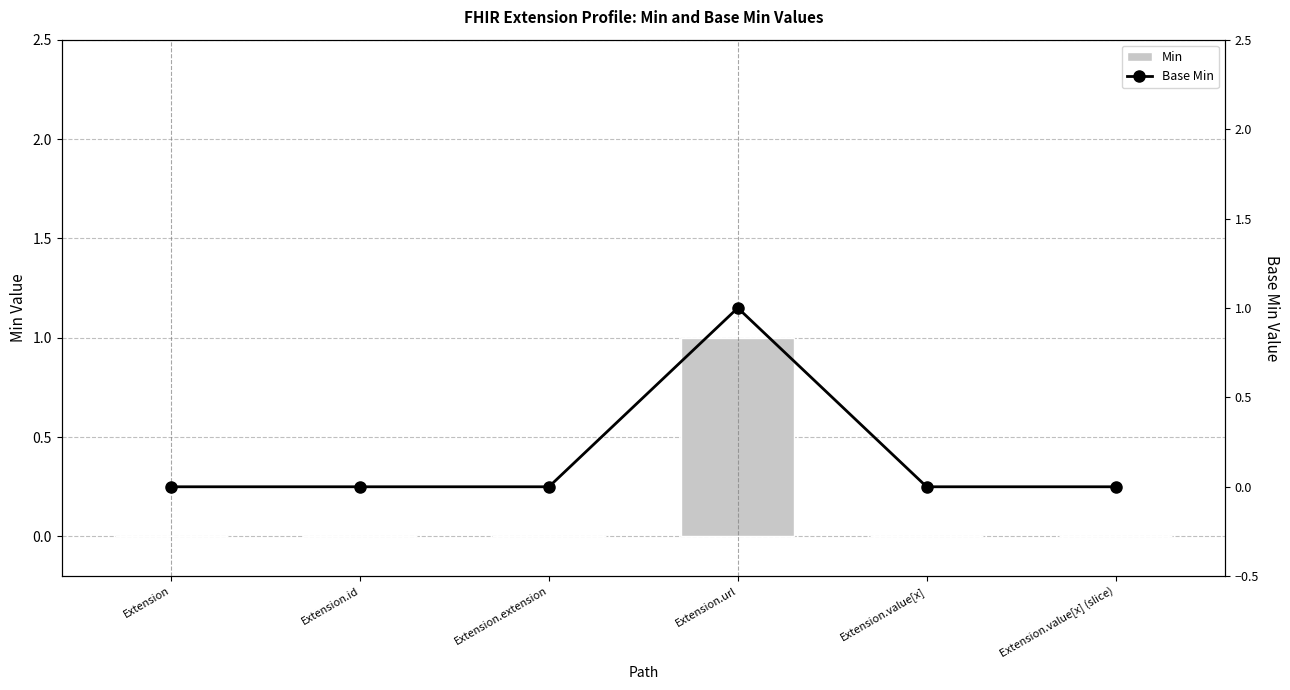

What is the label of the 4th bar from the left?

Extension.url